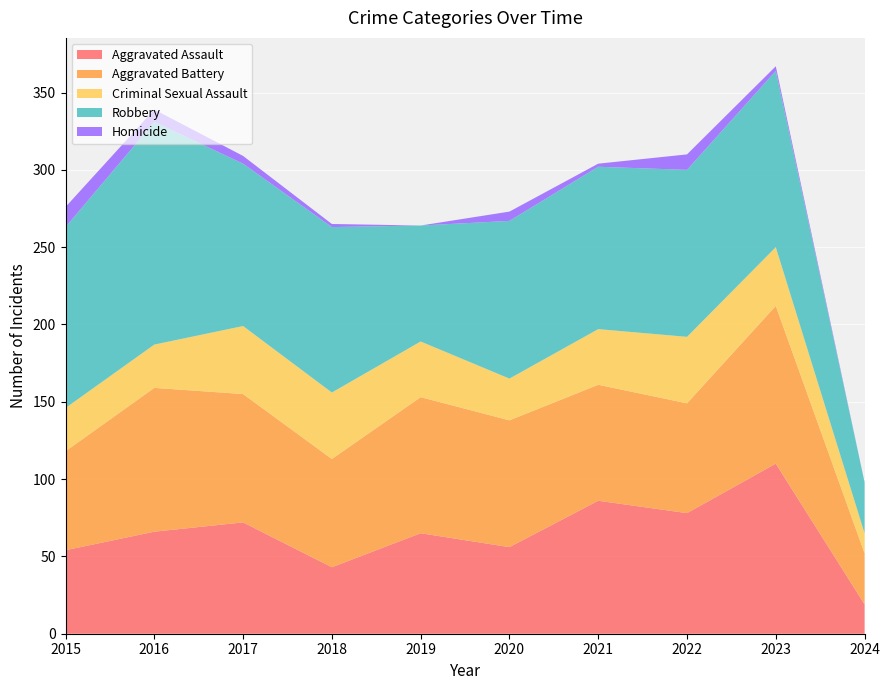

Reading left to right, extract all data points from this chart.

Aggravated Assault: 2015=54	2016=66	2017=72	2018=43	2019=65	2020=56	2021=86	2022=78	2023=110	2024=19
Aggravated Battery: 2015=64	2016=93	2017=83	2018=70	2019=88	2020=82	2021=75	2022=71	2023=102	2024=33
Criminal Sexual Assault: 2015=28	2016=28	2017=44	2018=43	2019=36	2020=27	2021=36	2022=43	2023=38	2024=13
Robbery: 2015=117	2016=144	2017=105	2018=107	2019=75	2020=102	2021=105	2022=108	2023=114	2024=33
Homicide: 2015=13	2016=8	2017=5	2018=2	2019=0	2020=6	2021=2	2022=10	2023=3	2024=0